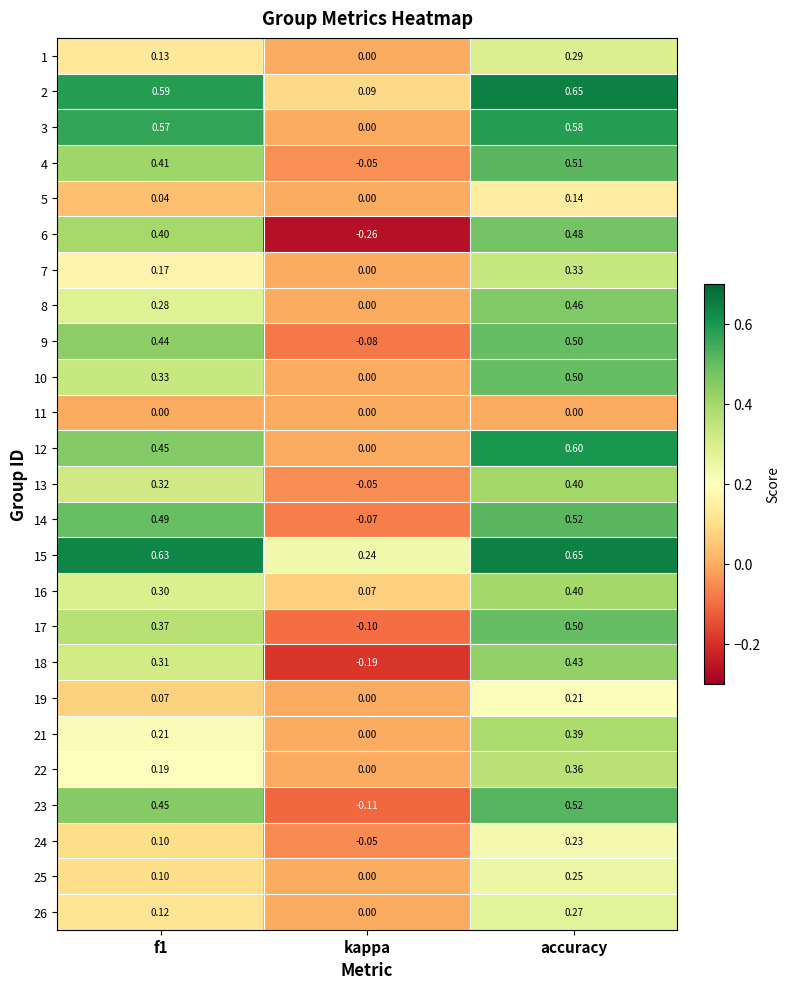

At which category is the sum across all series the highest?

accuracy